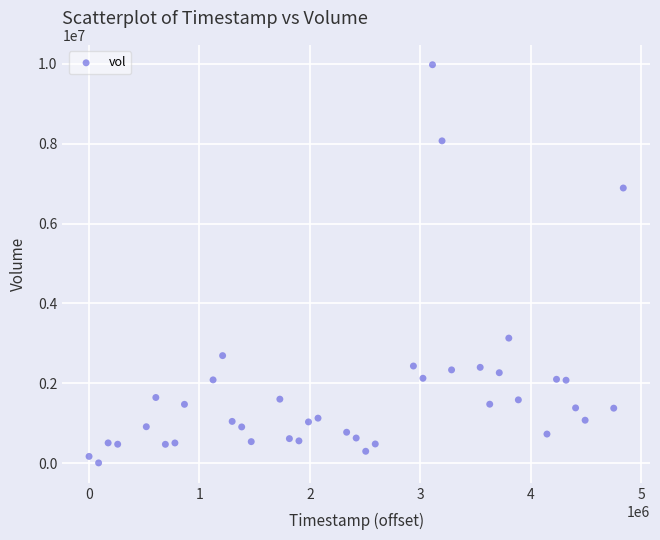

What is the range of X values (max minus min)?

4838400